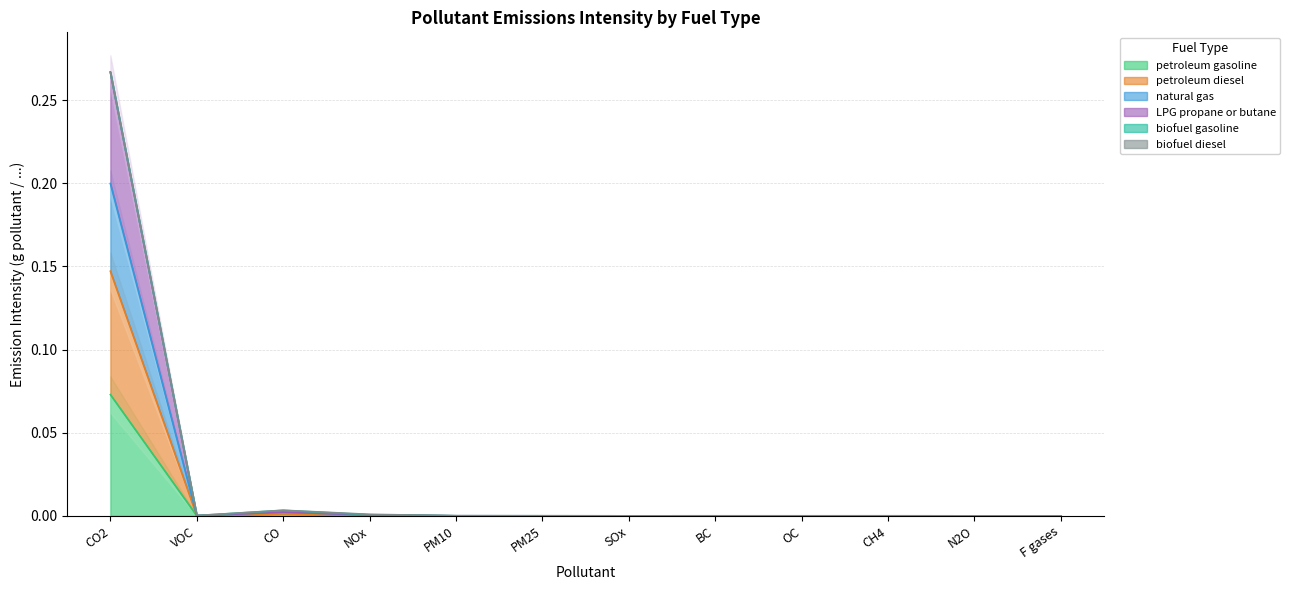

Where is the first local maximum for LPG propane or butane?

CO